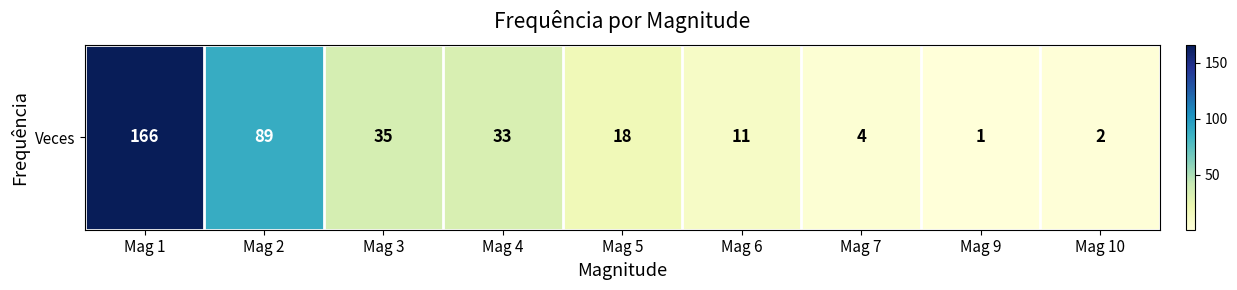

Reading right to left, list all the values displayed in this chart.

Mag 10=2	Mag 9=1	Mag 7=4	Mag 6=11	Mag 5=18	Mag 4=33	Mag 3=35	Mag 2=89	Mag 1=166